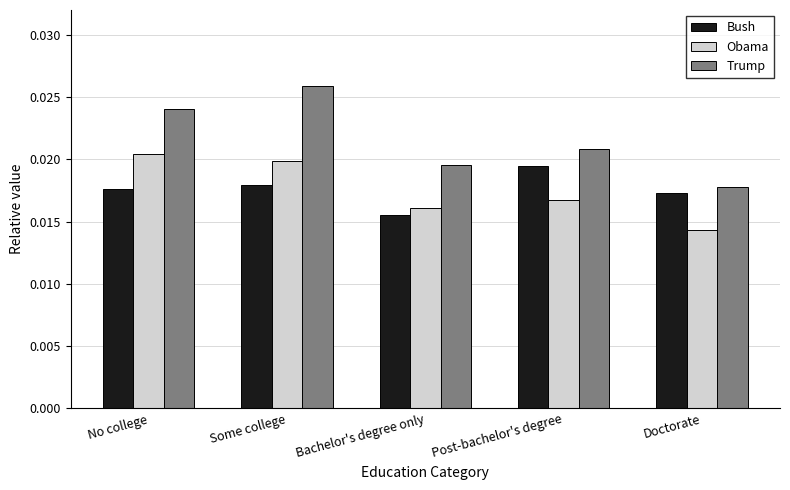

How many Obama values are between 0 and 1?

5